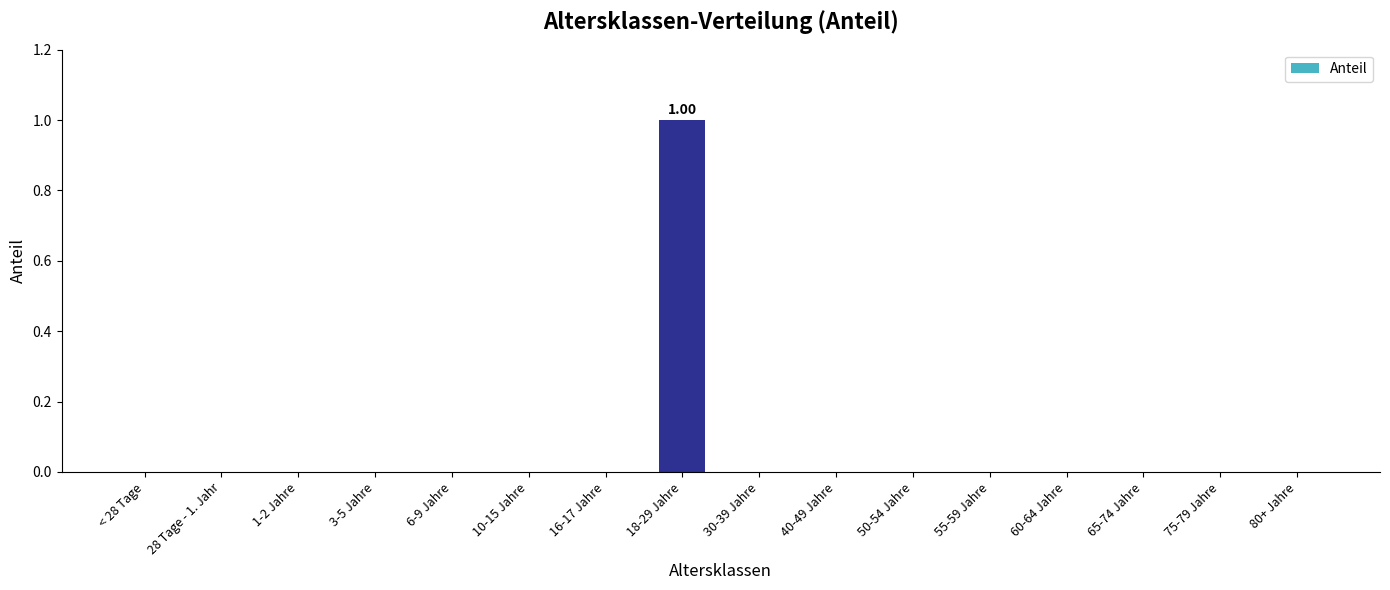

What is the label of the 1st bar from the left?

< 28 Tage